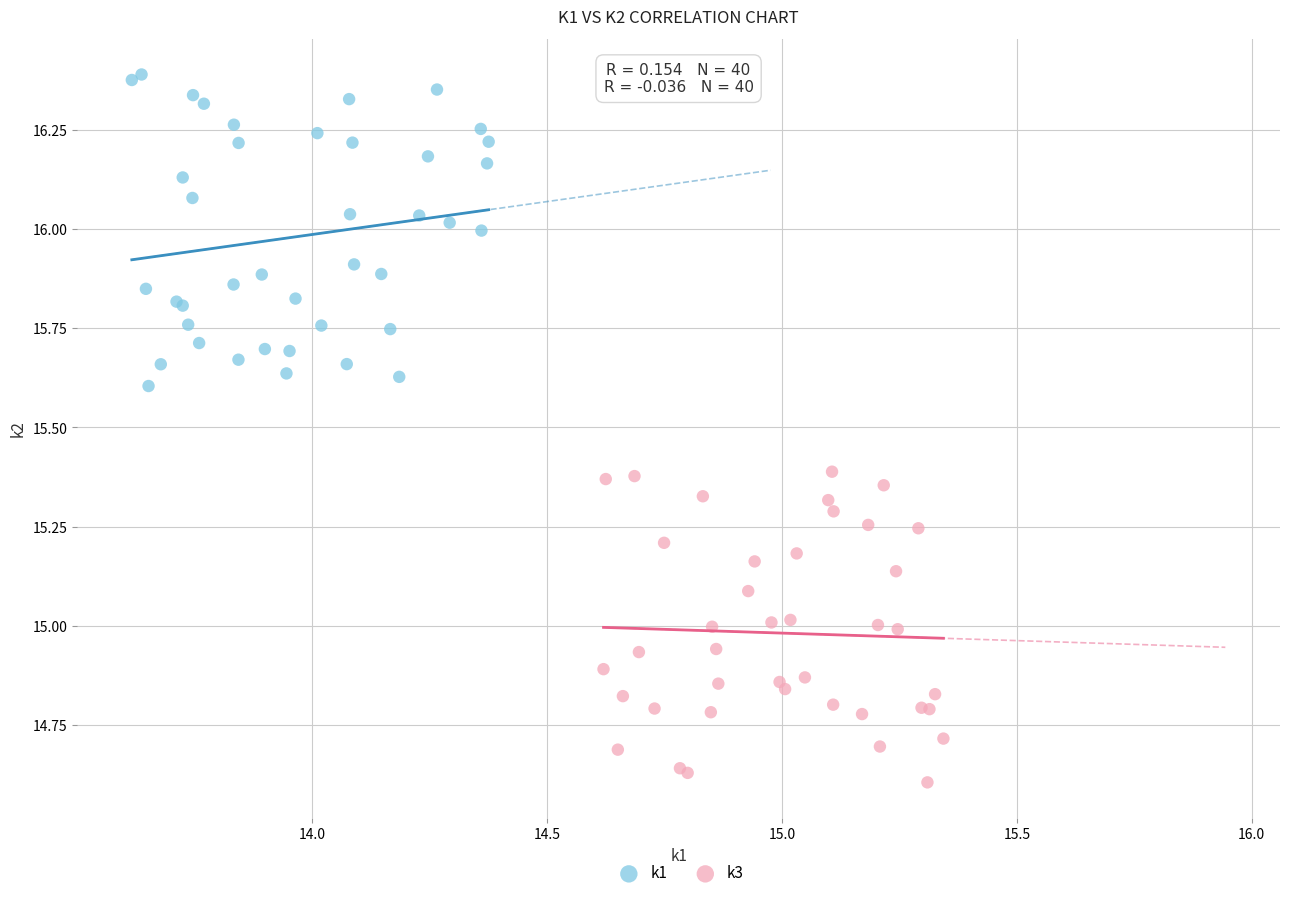

Which series reaches the minimum Y coordinate?

k3